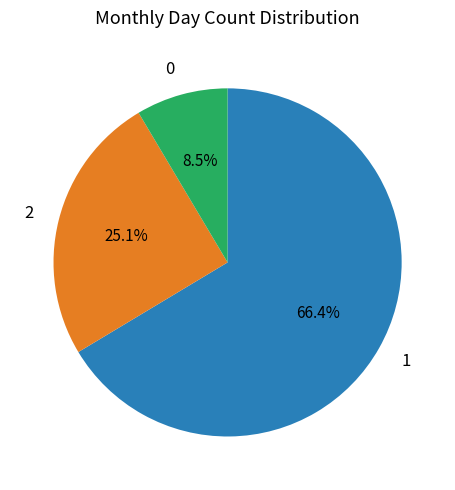

Is there any slice that represents more than half of the pie?

Yes